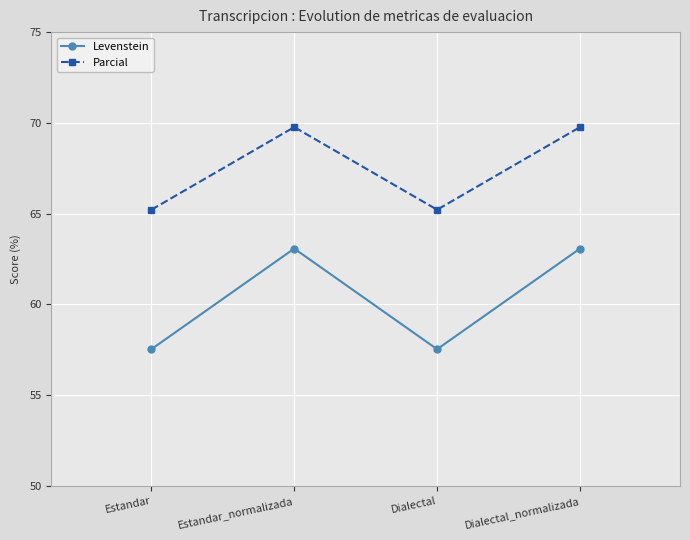

Which category has the lowest value in the Levenstein series?

Estandar